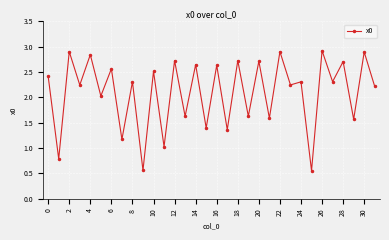

What is the difference between the second highest and minimum values?

2.3